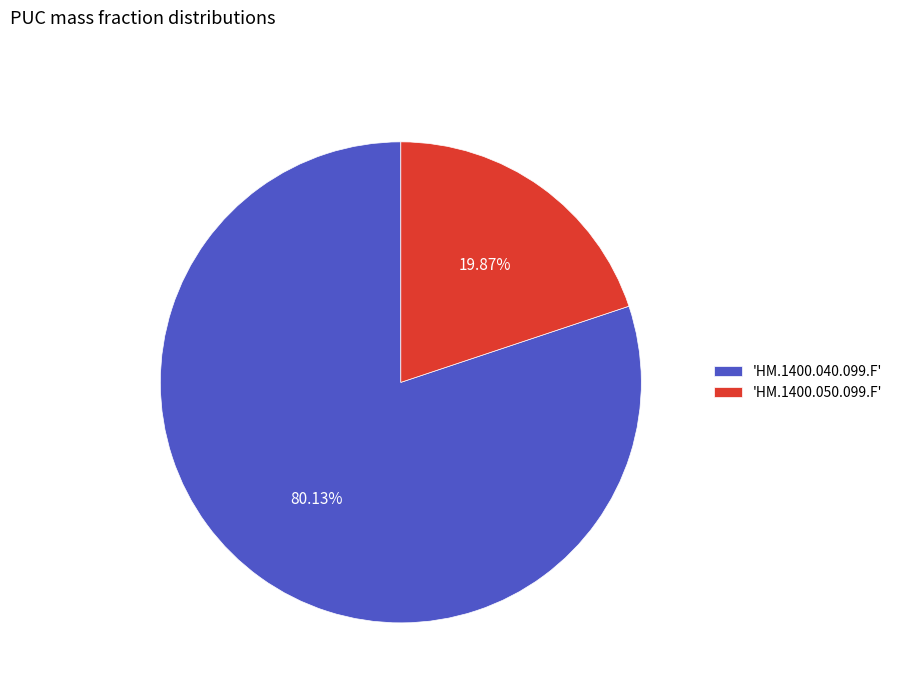

Rank the categories by value from highest to lowest.

'HM.1400.040.099.F', 'HM.1400.050.099.F'